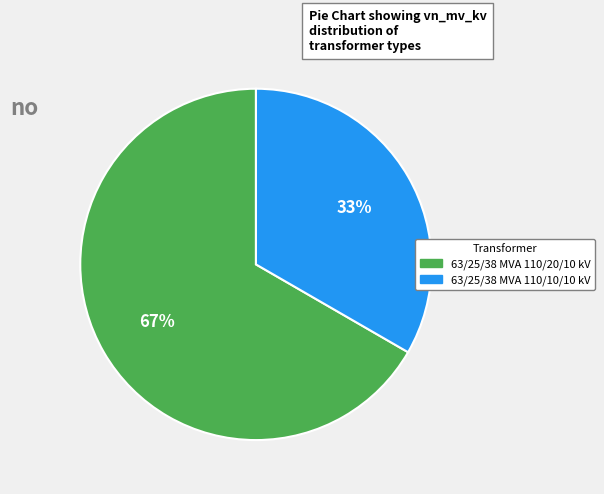

Which slice is the smallest?

63/25/38 MVA 110/10/10 kV